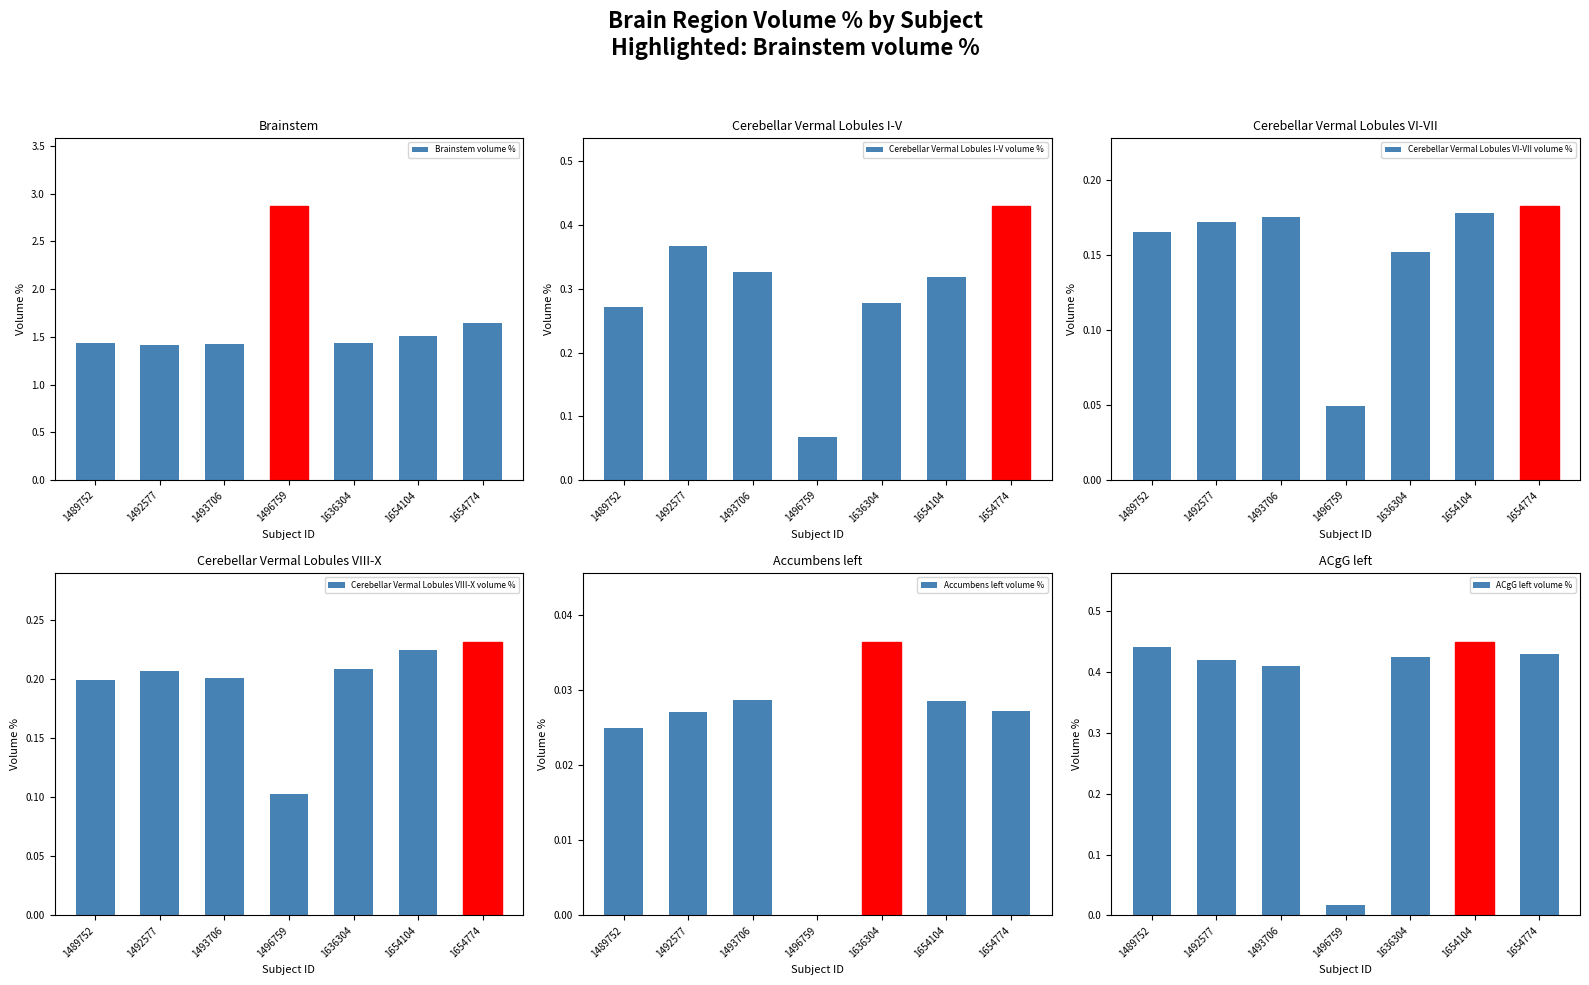

Between 1496759 and 1654774, which series saw the biggest shift?

Brainstem volume %